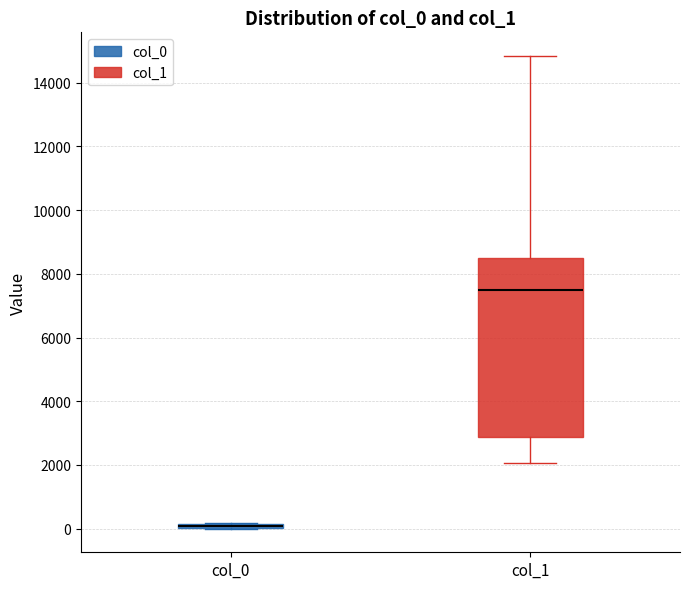

Which box has the lowest median line?

col_0